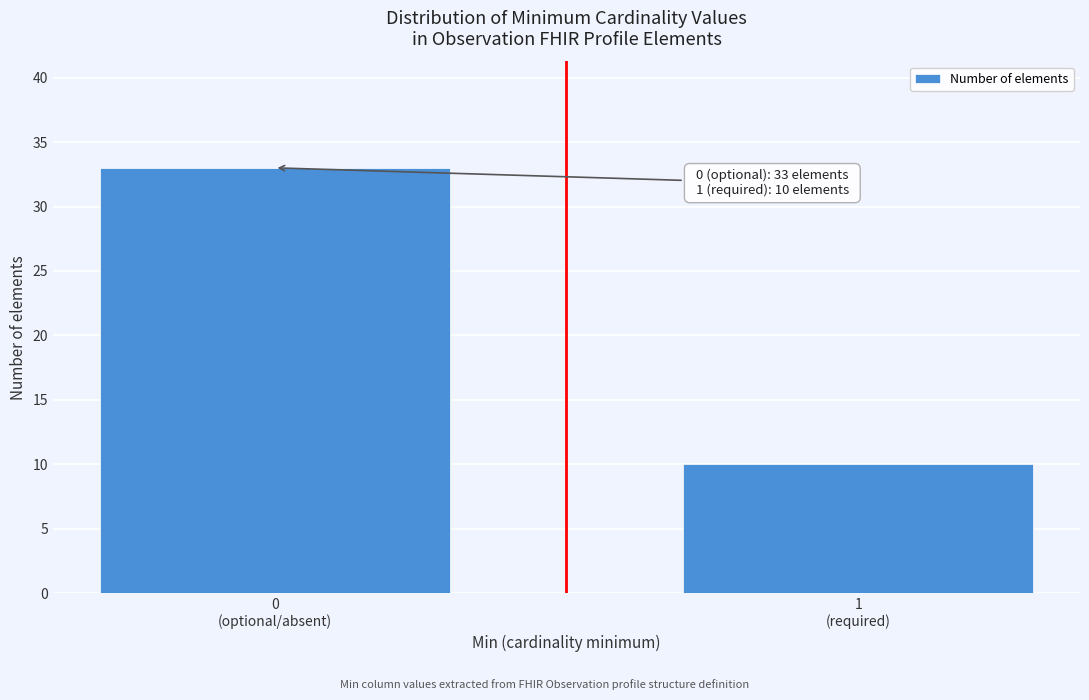

Reading left to right, what are all the values shown in this chart?

33	10